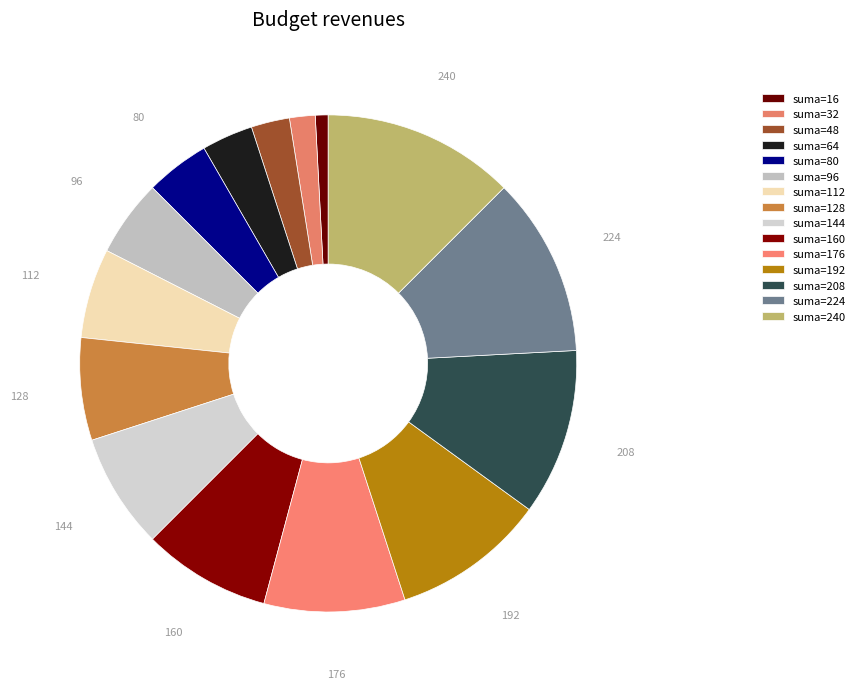

Count the number of slices in the pie.

15